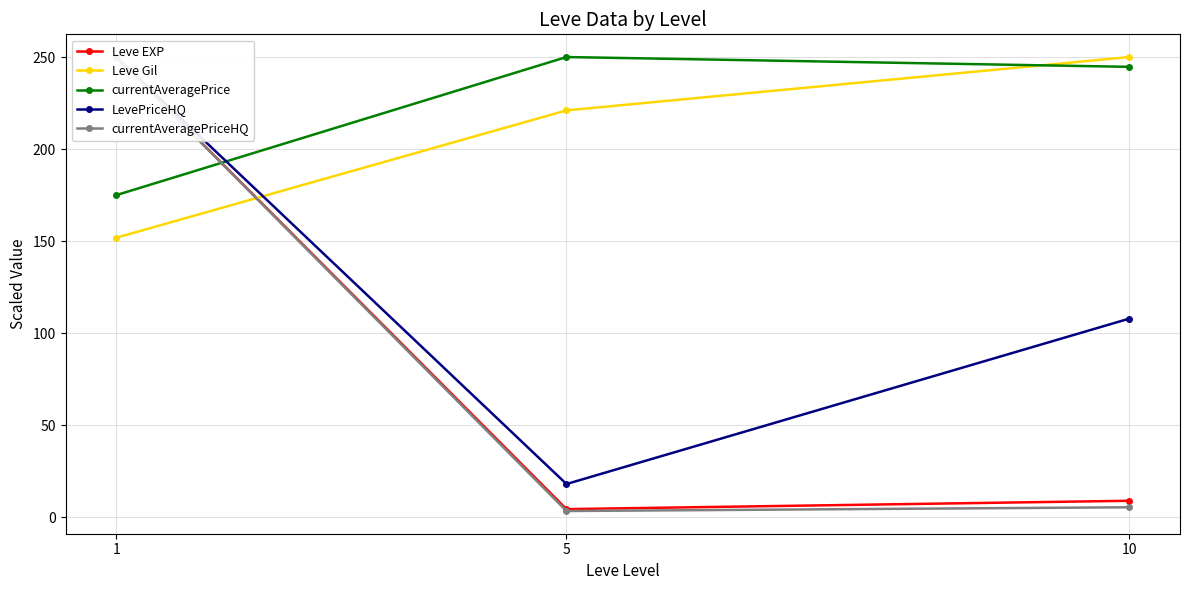

Which series has the largest total across all categories?

currentAveragePrice